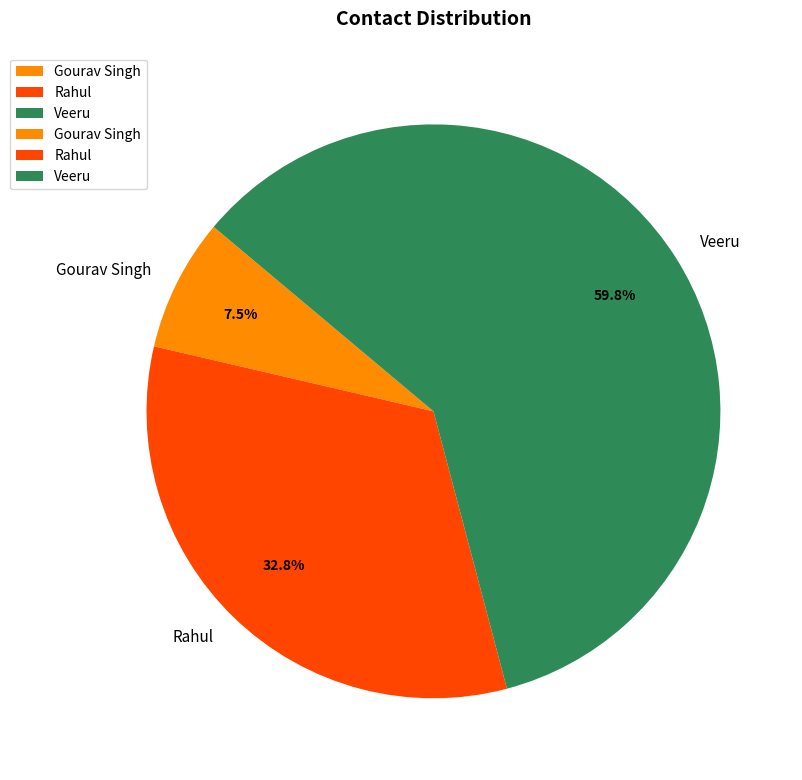

To the nearest percent, what is the average slice percentage?

33%